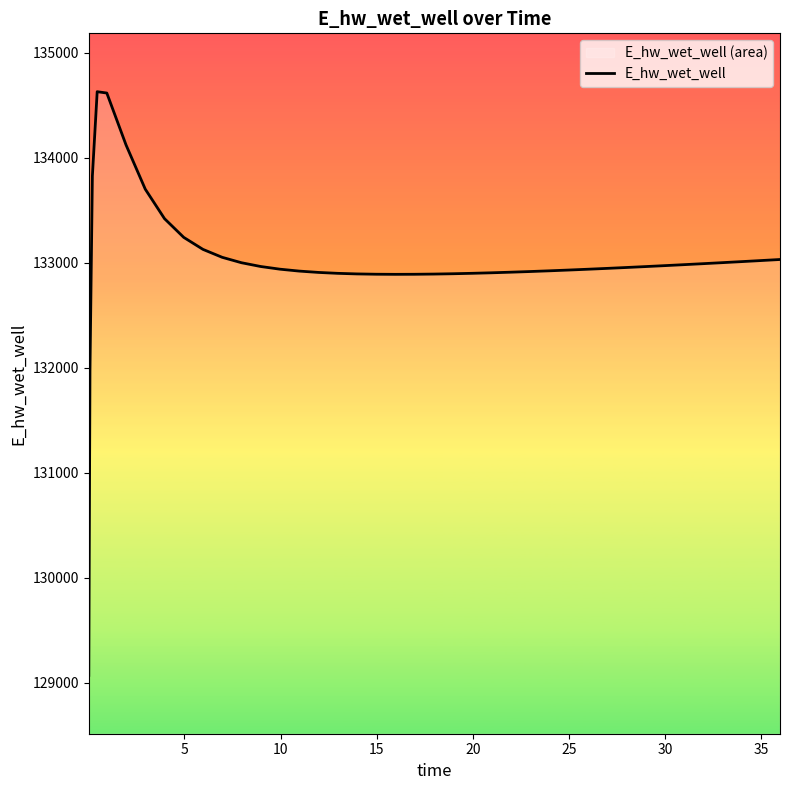

What is the difference between the maximum and minimum values?

5557.7